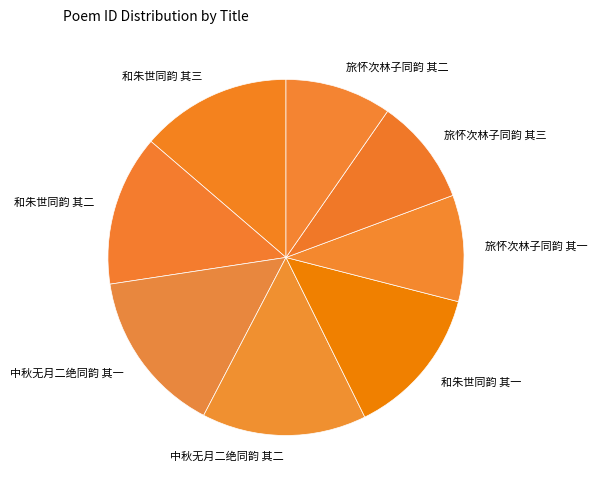

Approximately how many times larger is the value at 和朱世同韵 其二 compared to 旅怀次林子同韵 其二?

1.4